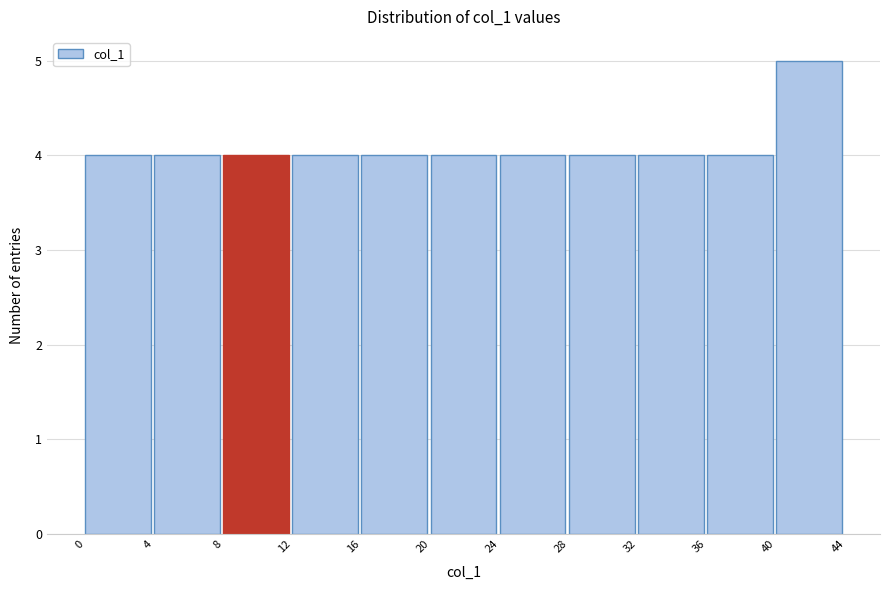

Reading left to right, list every bar in this chart as the range it spans on the x-axis followed by its height. The values are not printed on the chart, so give them approximately, as read against the axis.

0 to 4: 4
4 to 8: 4
8 to 12: 4
12 to 16: 4
16 to 20: 4
20 to 24: 4
24 to 28: 4
28 to 32: 4
32 to 36: 4
36 to 40: 4
40 to 44: 5